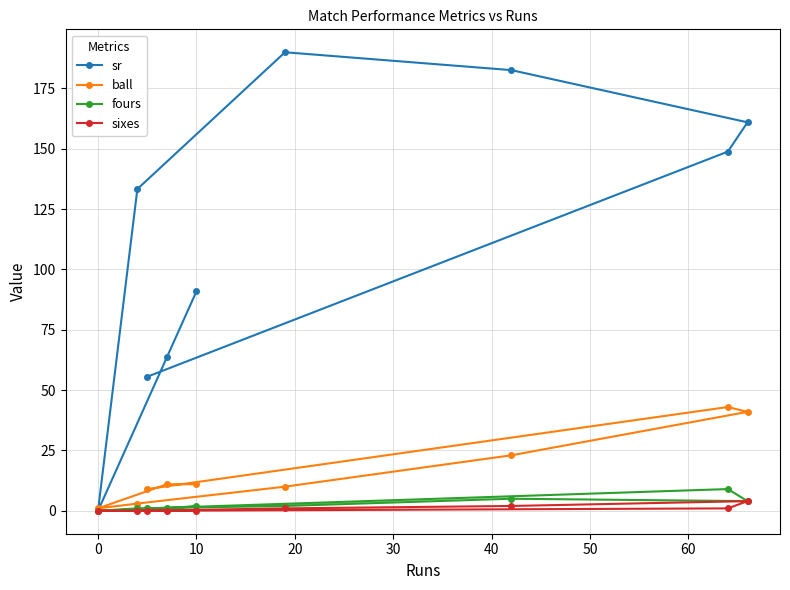

What is the average value of the sr series?

114.0